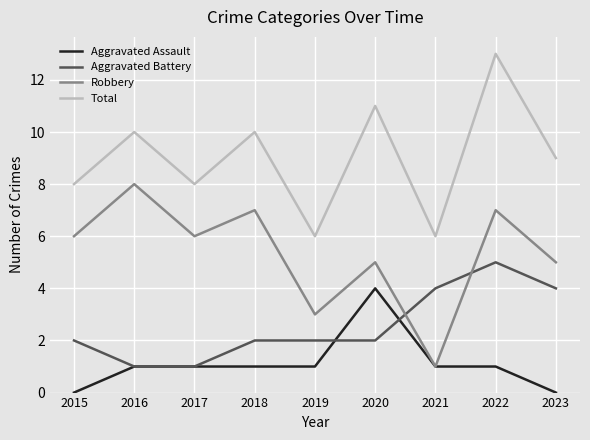

What is the average value of the Aggravated Assault series?

1